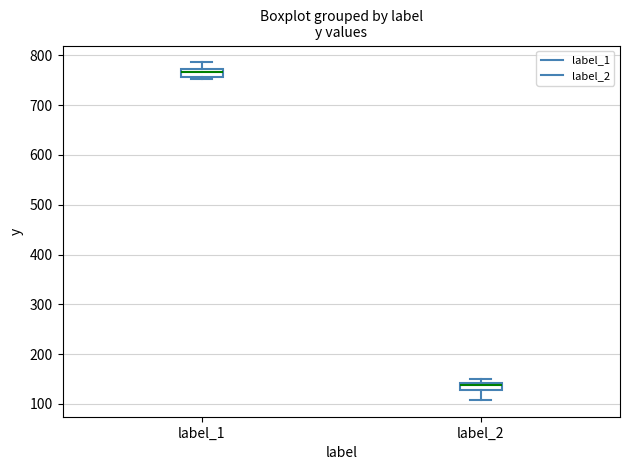

Which box has the lowest median line?

label_2